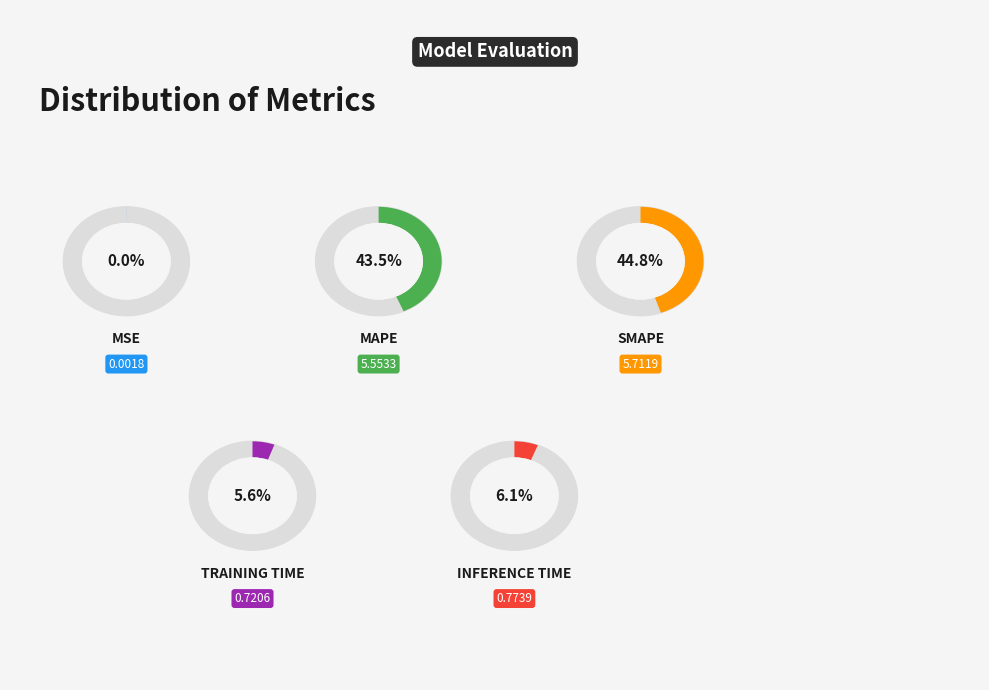

How much of the chart is everything except SMAPE?

55.2%